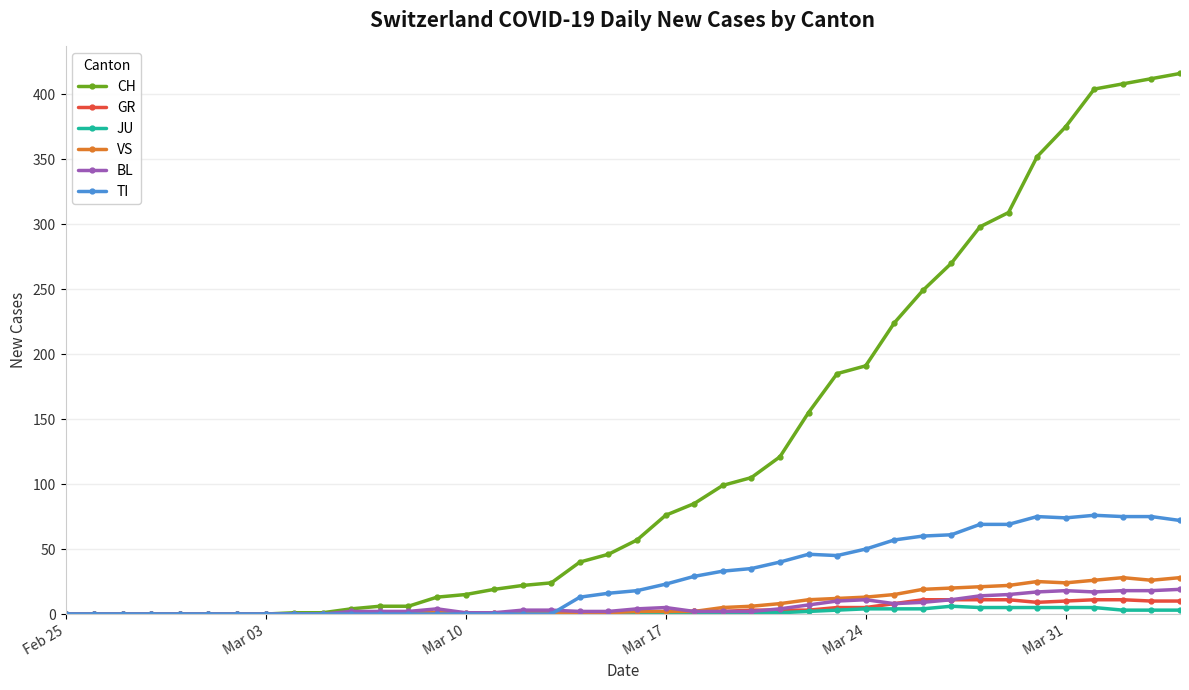

Which series has the largest range (max minus min)?

CH